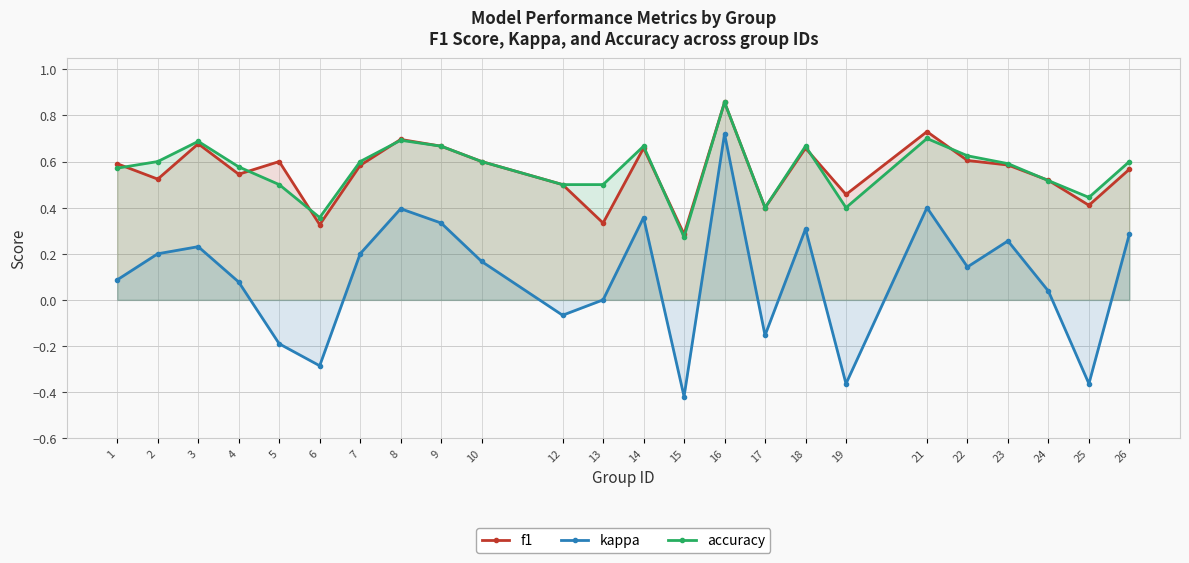

At which label does accuracy reach its peak?

16